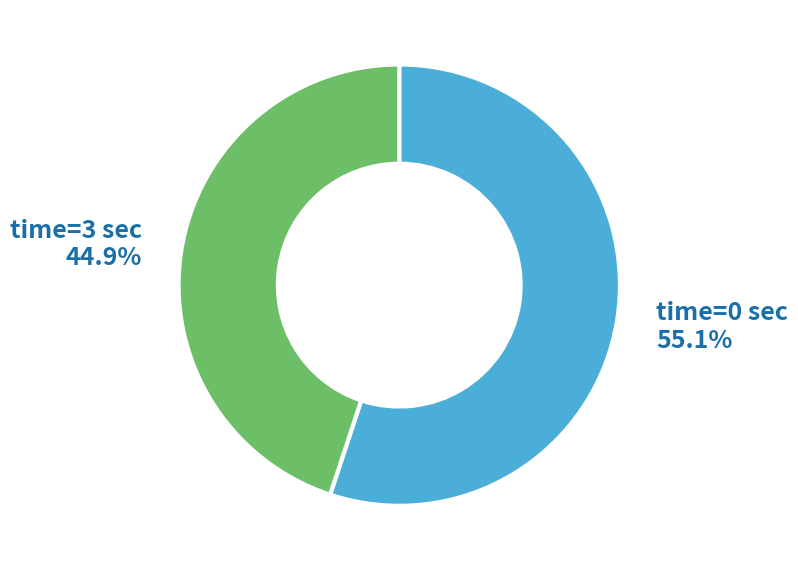

To the nearest percent, what is the average slice percentage?

50%